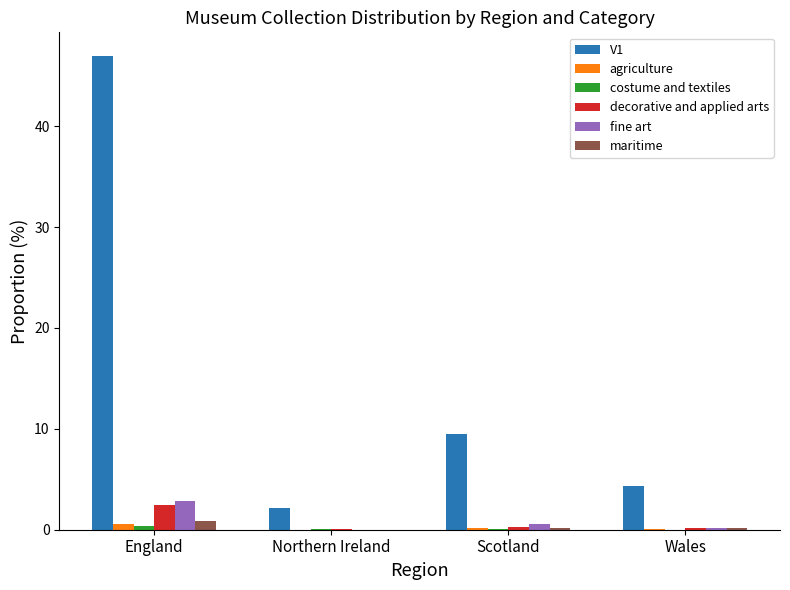

At which category is the sum across all series the highest?

England